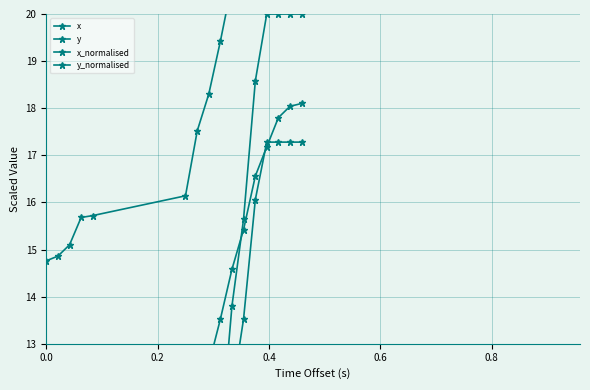

What is the value of the x point at the 14th from the left?

24.3